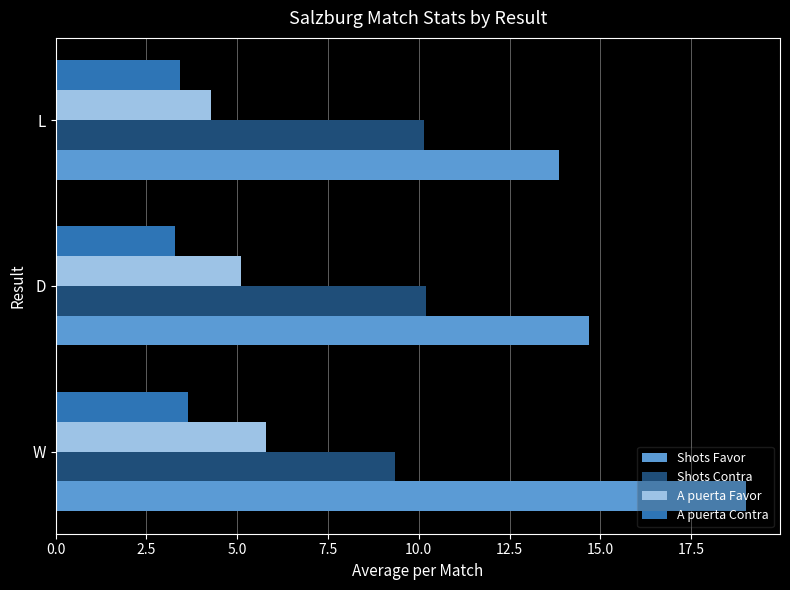

Rank the series at D from highest to lowest value.

Shots Favor, Shots Contra, A puerta Favor, A puerta Contra